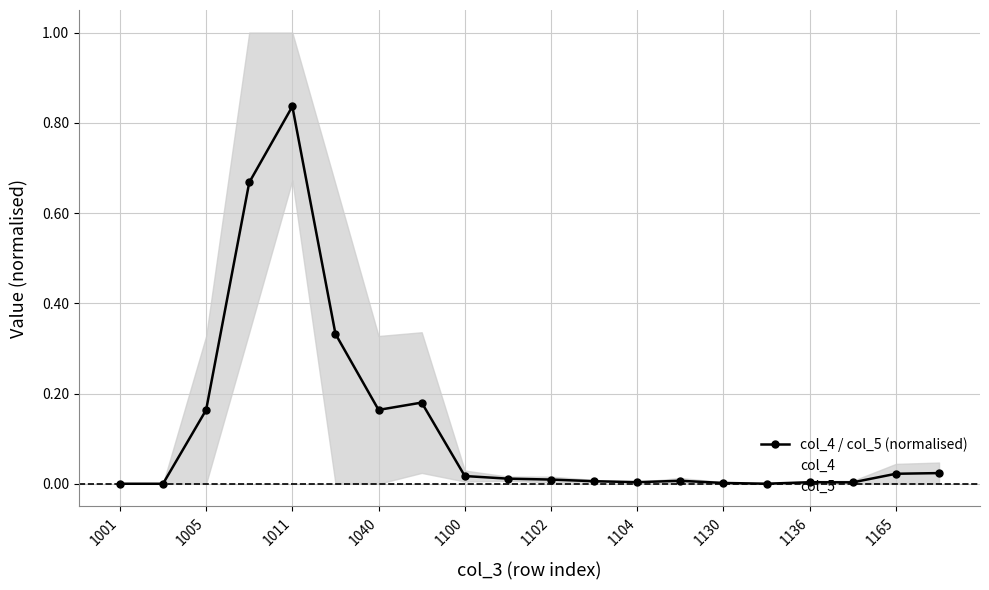

At which label does col_4 / col_5 (normalised) reach its peak?

1011